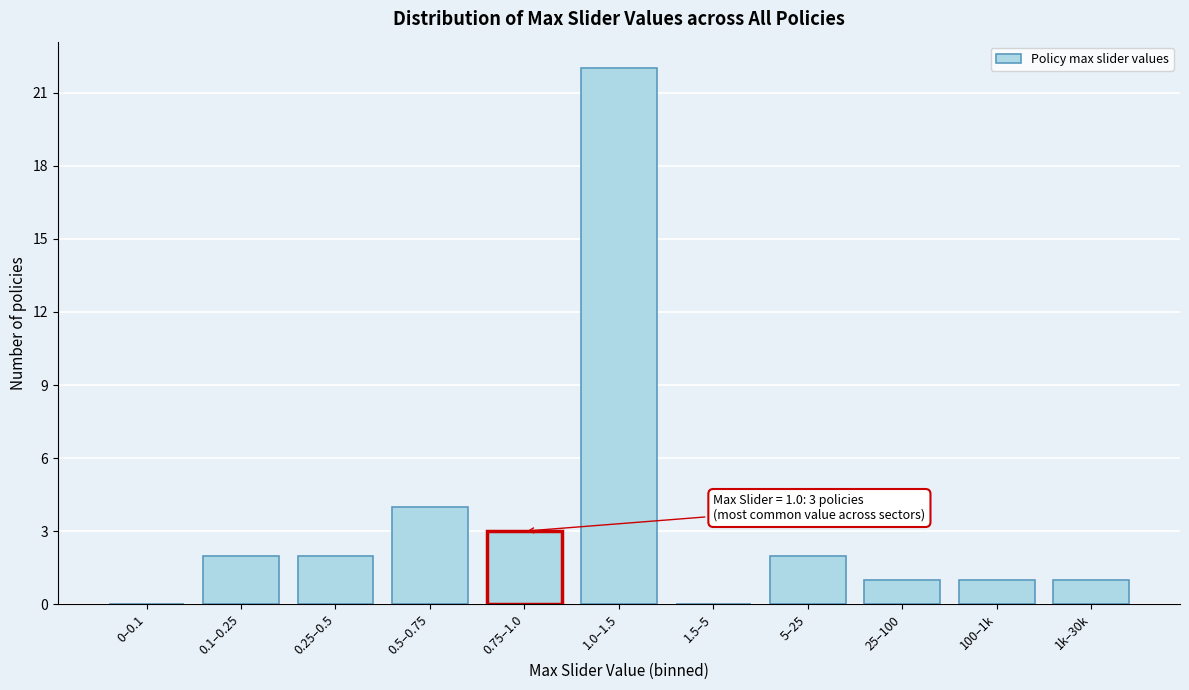

Reading right to left, transcribe all the data shown in this chart.

1k–30k=1	100–1k=1	25–100=1	5–25=2	1.5–5=0	1.0–1.5=22	0.75–1.0=3	0.5–0.75=4	0.25–0.5=2	0.1–0.25=2	0–0.1=0